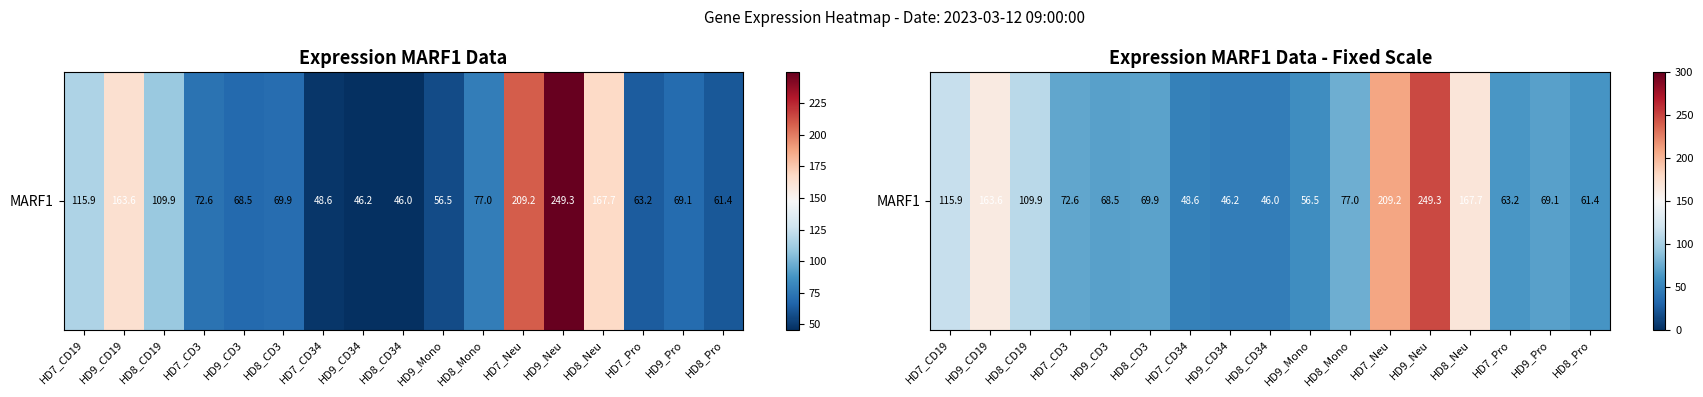

What is the change in value from HD9_CD19 to HD8_CD19?

-53.6